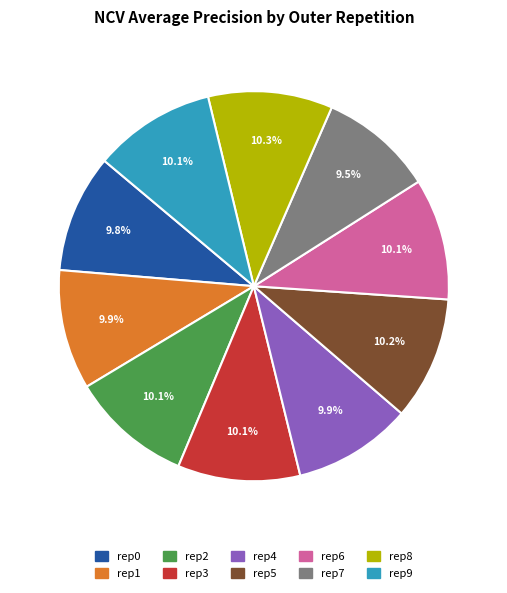

How many slices are in this pie chart?

10